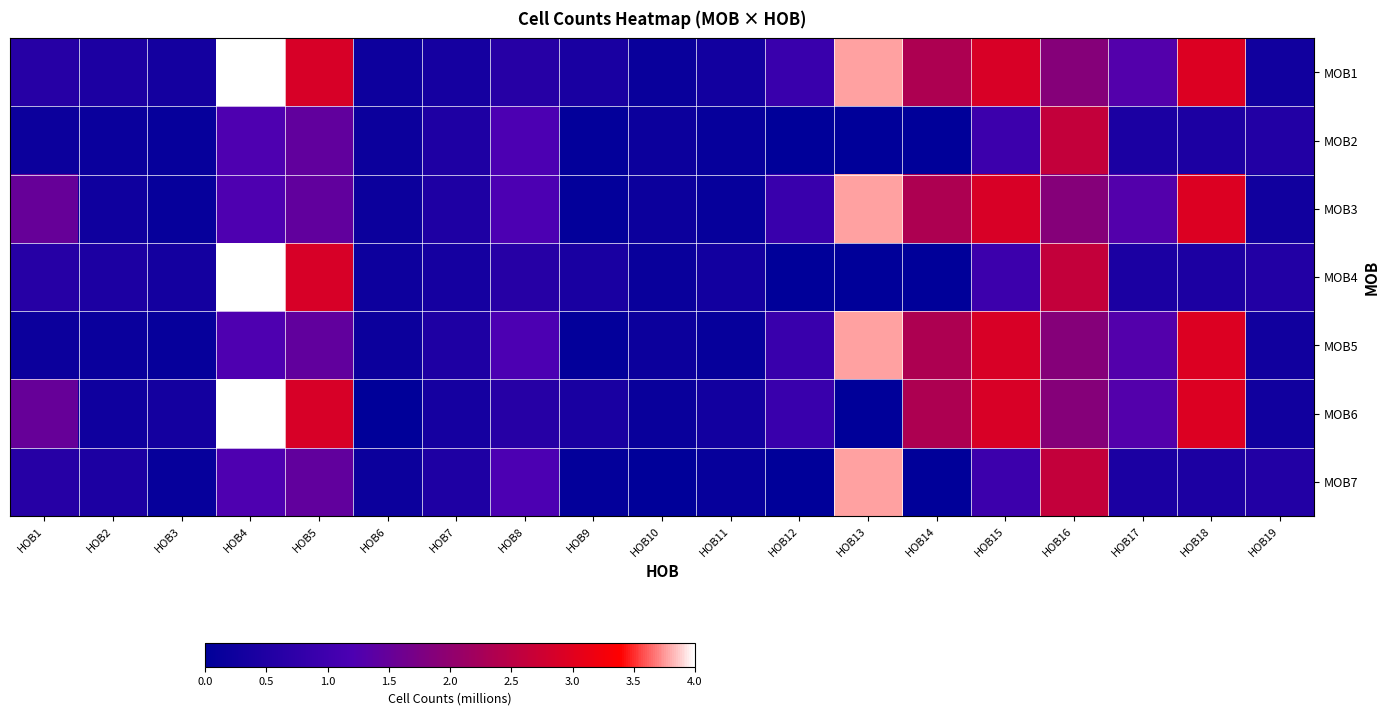

Which series has the largest total across all categories?

MOB1